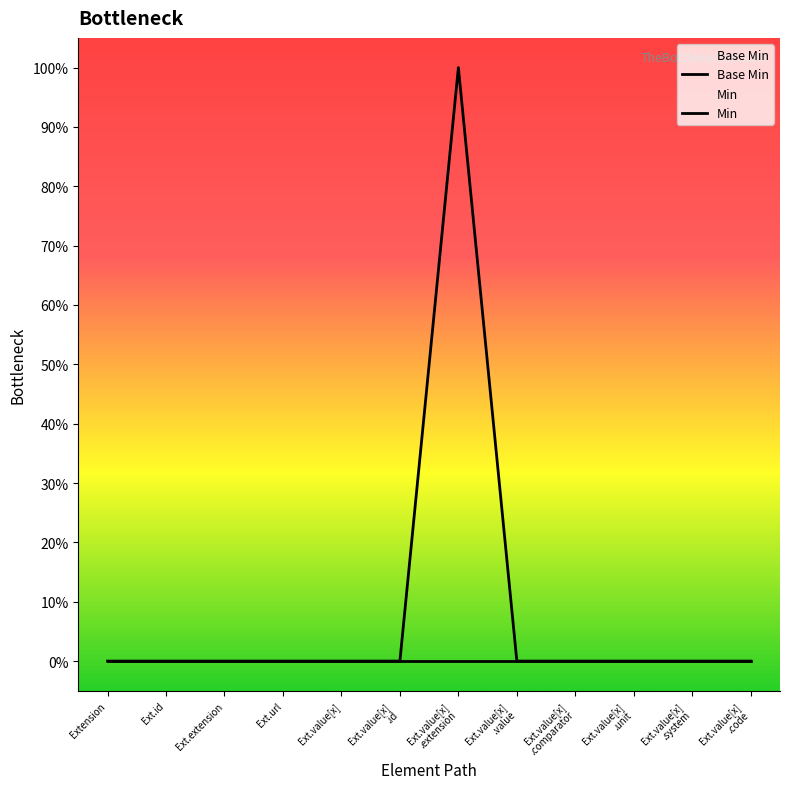

The Min series shows 0 at Ext.value[x]
.unit. True or false?

True